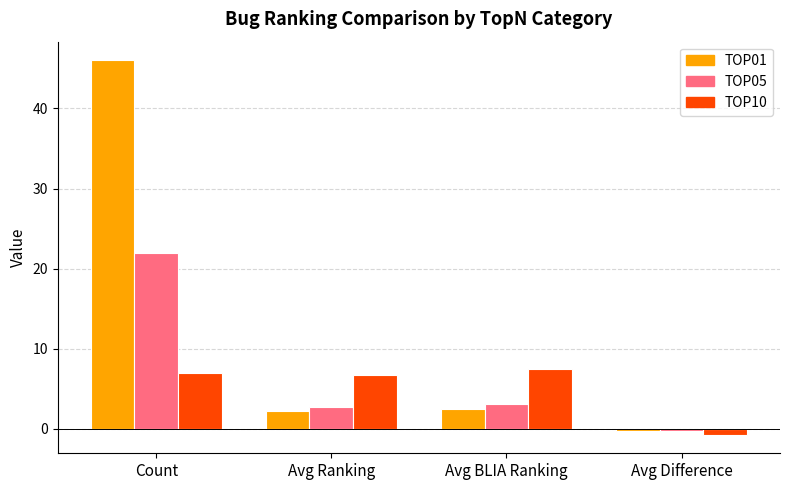

What are all the series names shown in the legend?

TOP01, TOP05, TOP10